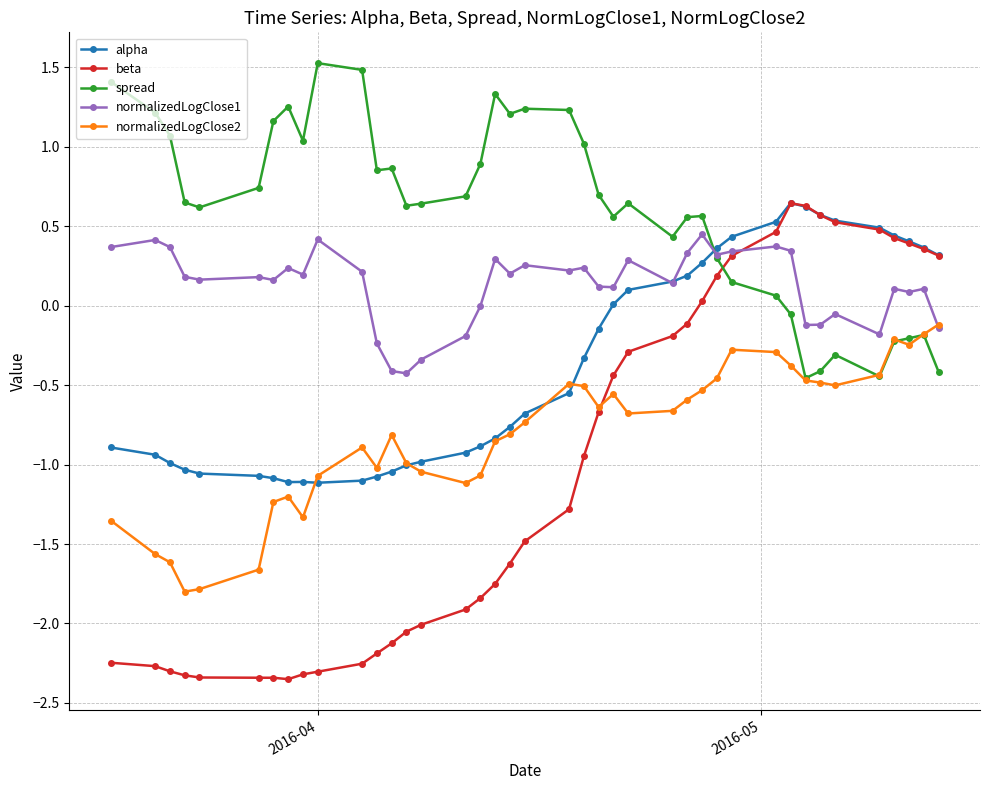

True or false: normalizedLogClose2 has more than 0 points higher than both neighbors.

True